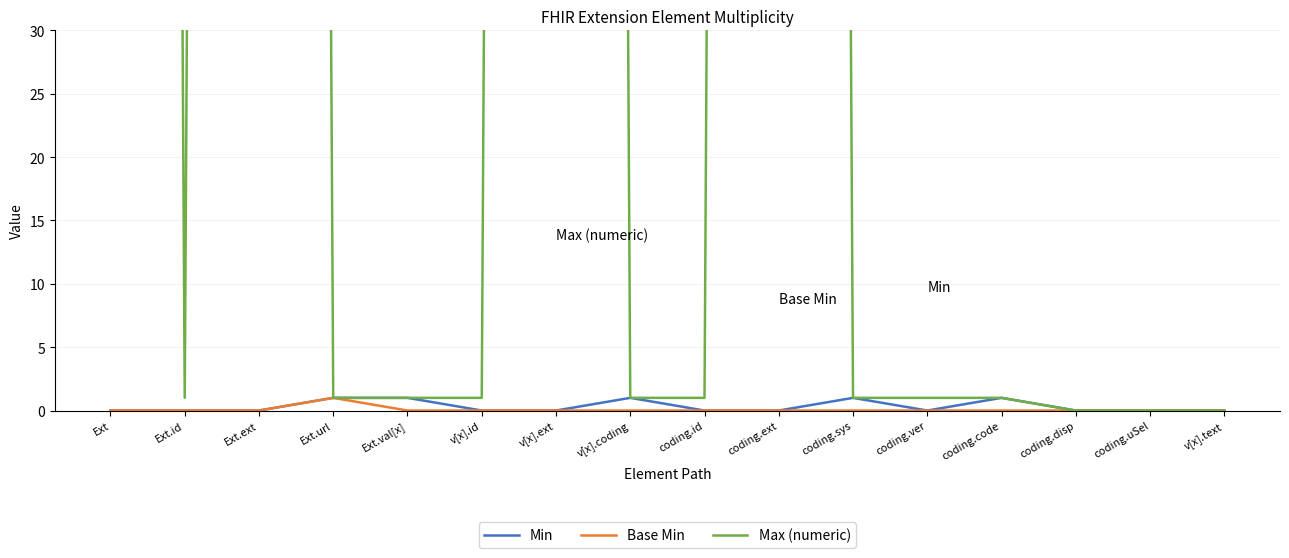

Reading right to left, what are all the values shown in this chart?

Min: v[x].text=0	coding.uSel=0	coding.disp=0	coding.code=1	coding.ver=0	coding.sys=1	coding.ext=0	coding.id=0	v[x].coding=1	v[x].ext=0	v[x].id=0	Ext.val[x]=1	Ext.url=1	Ext.ext=0	Ext.id=0	Ext=0
Base Min: v[x].text=0	coding.uSel=0	coding.disp=0	coding.code=0	coding.ver=0	coding.sys=0	coding.ext=0	coding.id=0	v[x].coding=0	v[x].ext=0	v[x].id=0	Ext.val[x]=0	Ext.url=1	Ext.ext=0	Ext.id=0	Ext=0
Max (numeric): v[x].text=0	coding.uSel=0	coding.disp=0	coding.code=1	coding.ver=1	coding.sys=1	coding.ext=999	coding.id=1	v[x].coding=1	v[x].ext=999	v[x].id=1	Ext.val[x]=1	Ext.url=1	Ext.ext=999	Ext.id=1	Ext=999